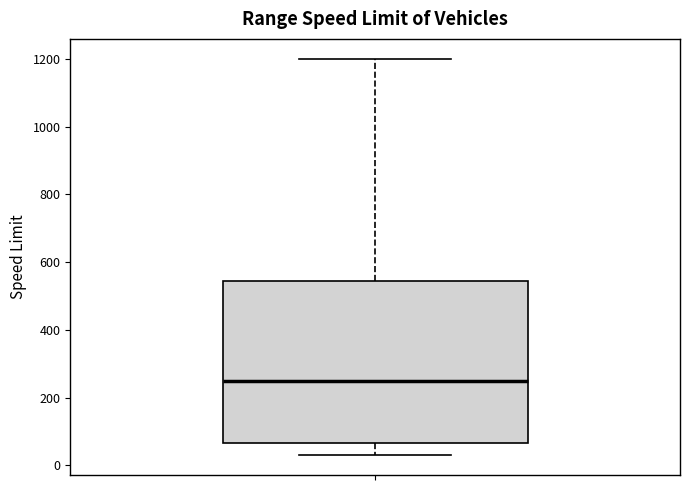

Read this box plot against the y-axis: the position of the median line, the range covered by the box, and the ends of both whiskers. The values are not printed on the chart, so give them approximately, as read against the axis.

median 260, box 60 to 540, whiskers 40 to 1200